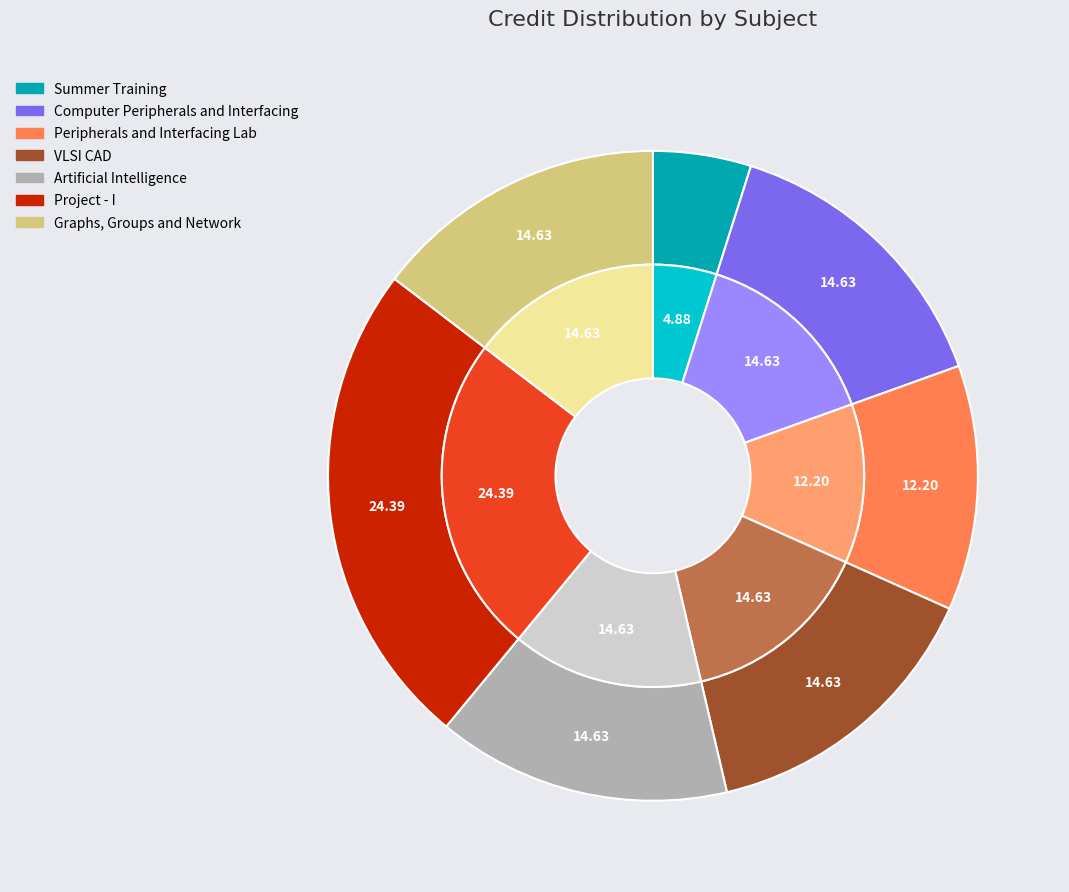

How many segments does this pie chart have?

7